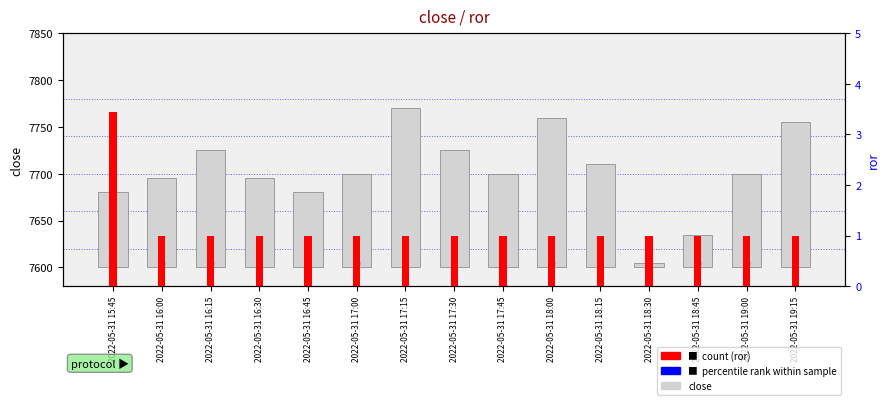

Which series has the largest total across all categories?

close